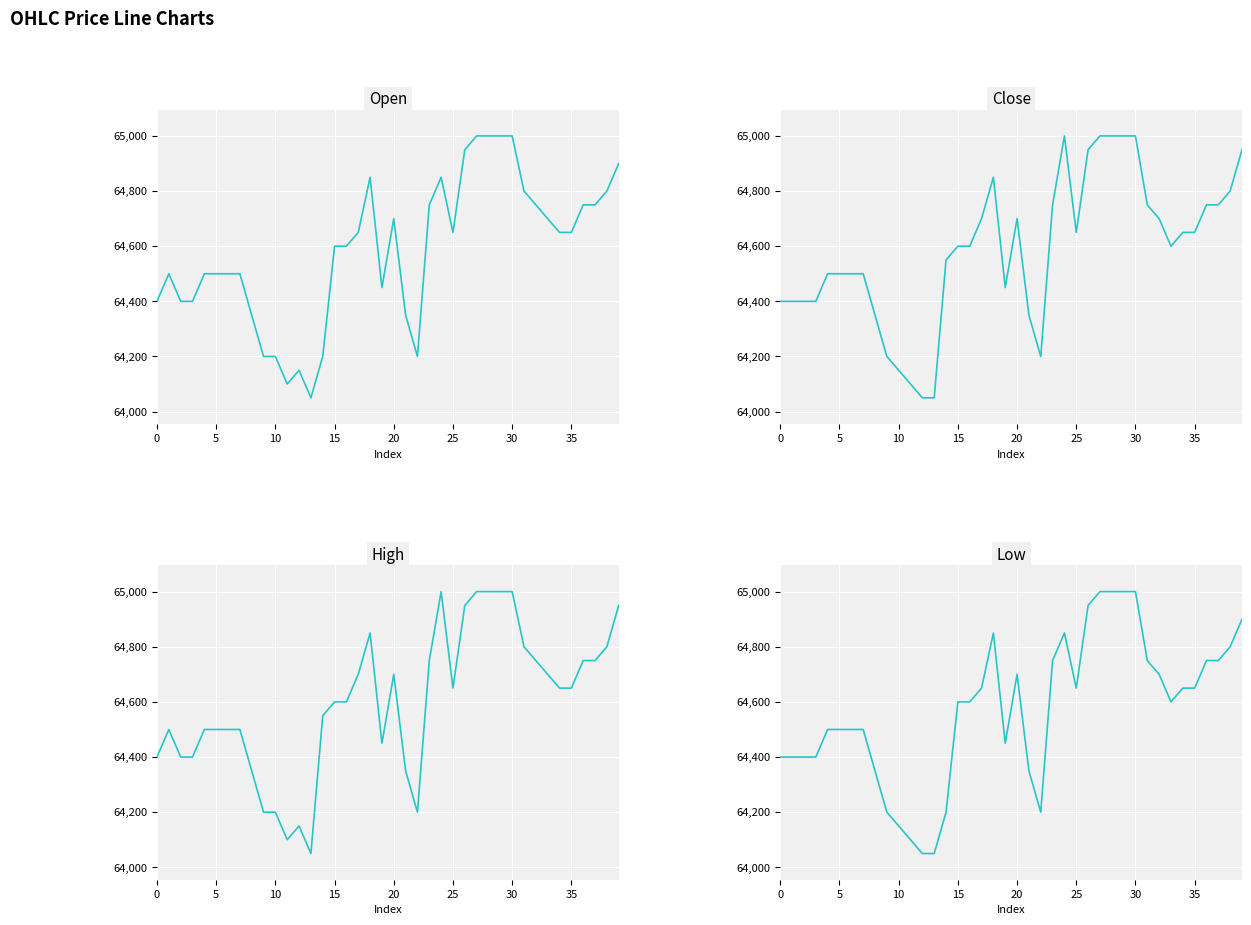

True or false: low and high cross at least once.

False